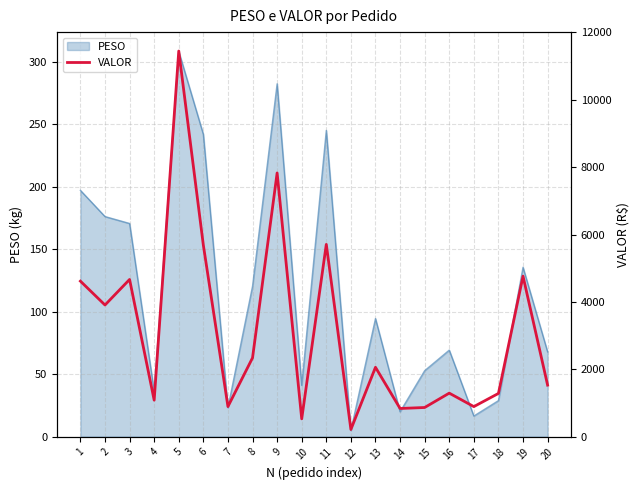

Which category has the lowest value in the PESO series?

12